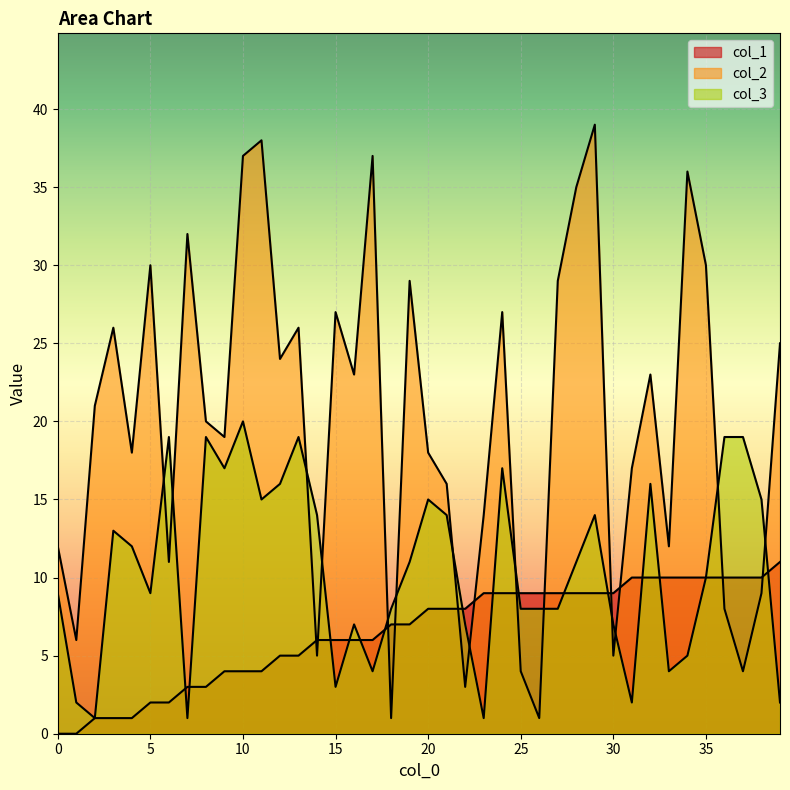

What is the difference between the second highest and second lowest values in the col_2 series?

37